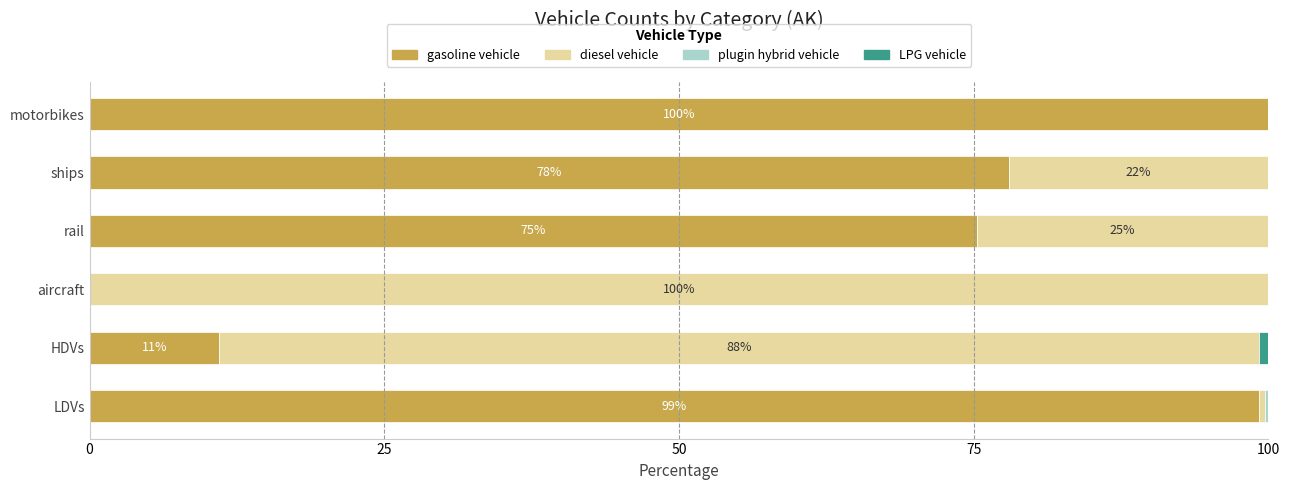

What is the highest value of the gasoline vehicle series?

100.0